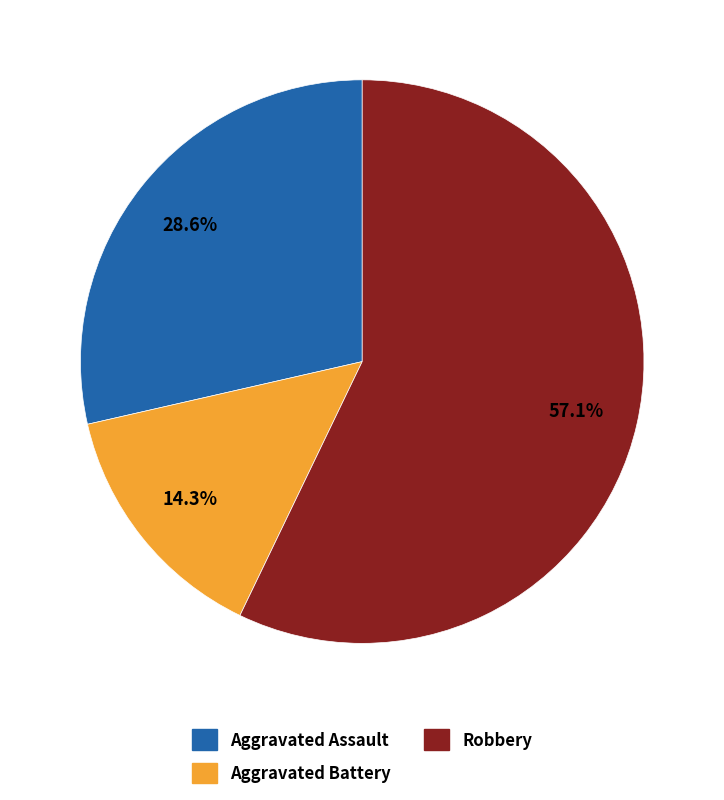

Does any single category account for the majority?

Yes